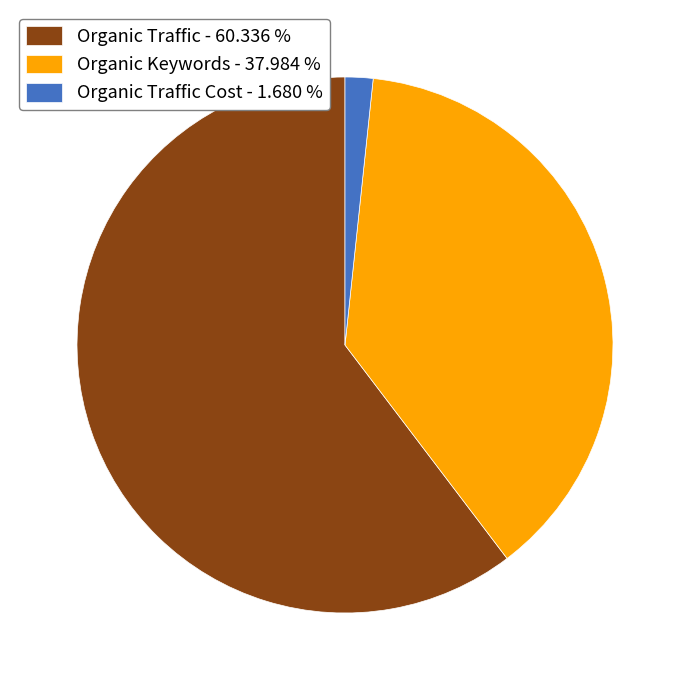

Rank the categories by value from lowest to highest.

Organic Traffic Cost - 1.680 %, Organic Keywords - 37.984 %, Organic Traffic - 60.336 %